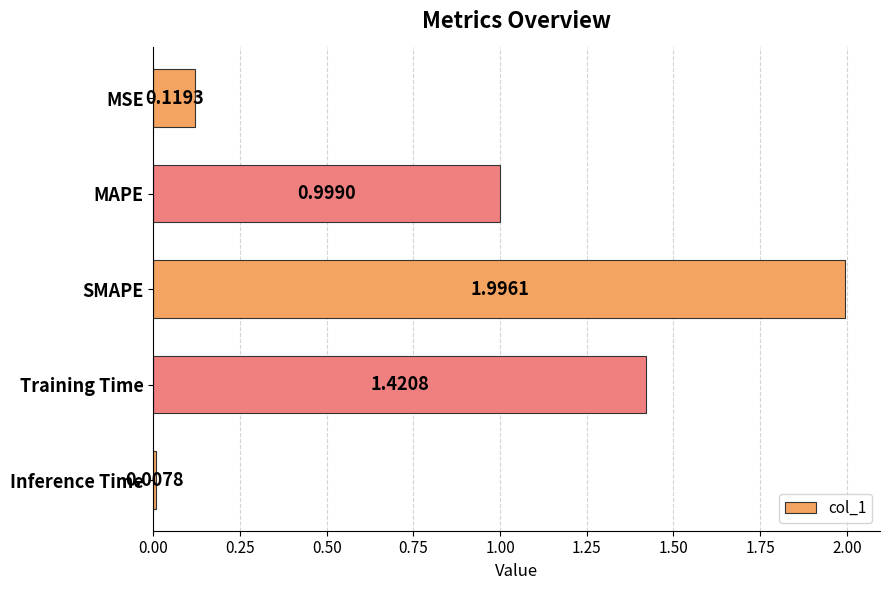

Which category has the lowest value across all series?

Inference Time